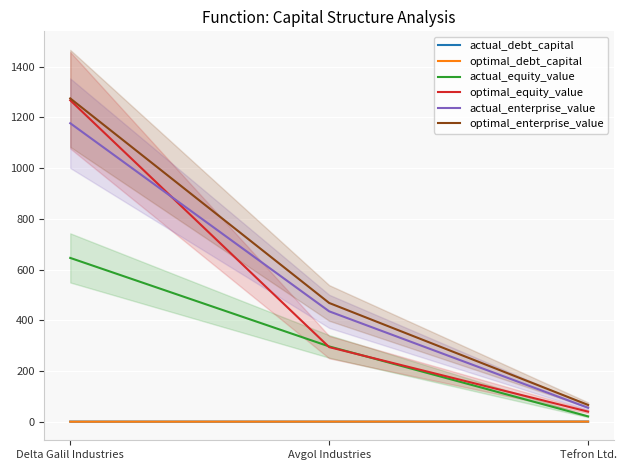

What is the difference between the maximum and minimum values in the optimal_debt_capital series?

0.4